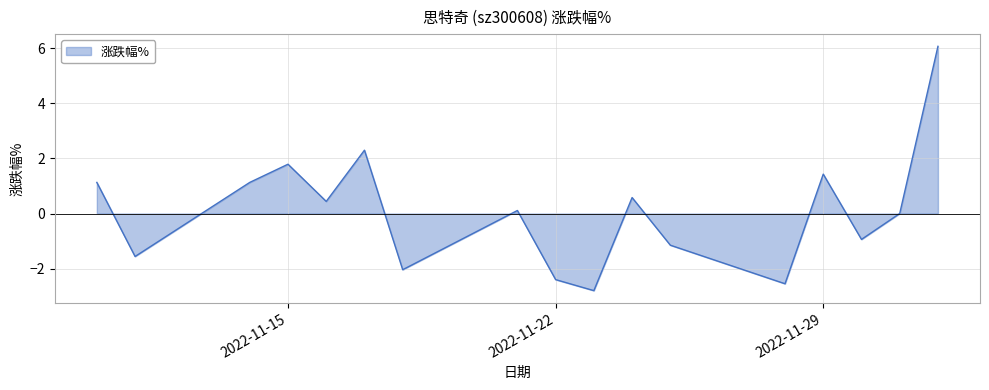

What is the maximum value shown in the chart?

6.1